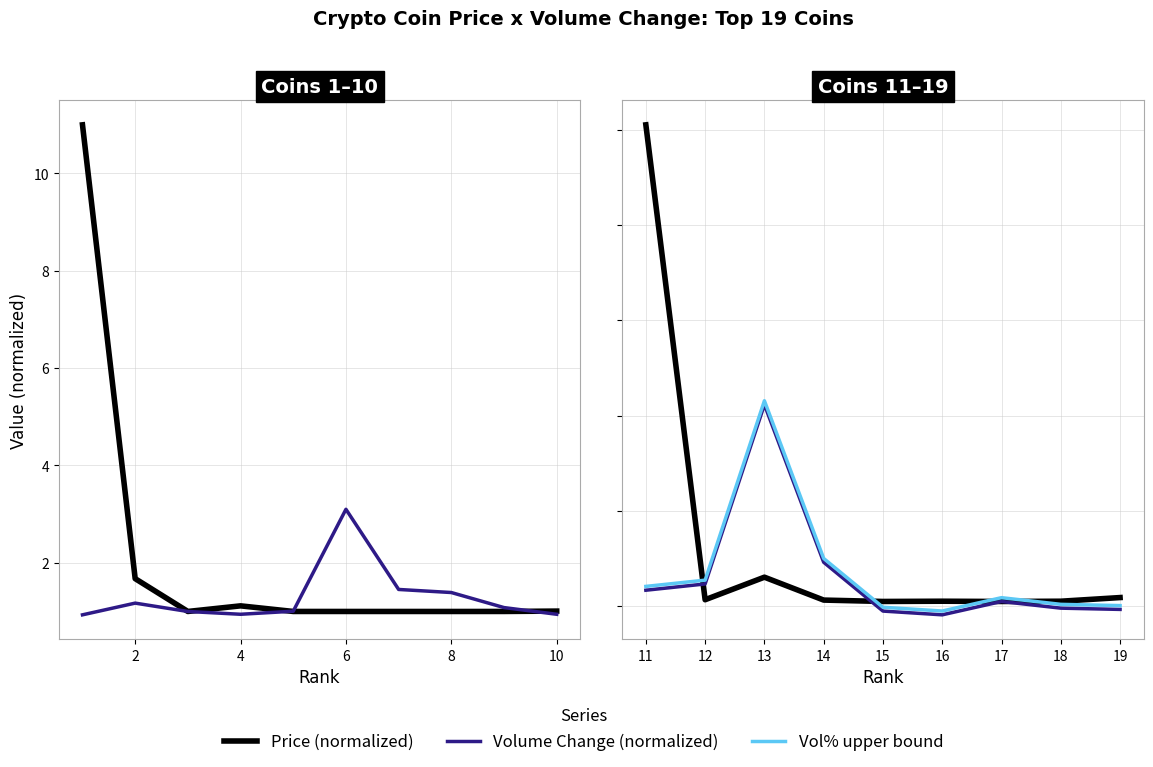

In Price (normalized), how many points are lower than both neighbors (excluding endpoints)?

3